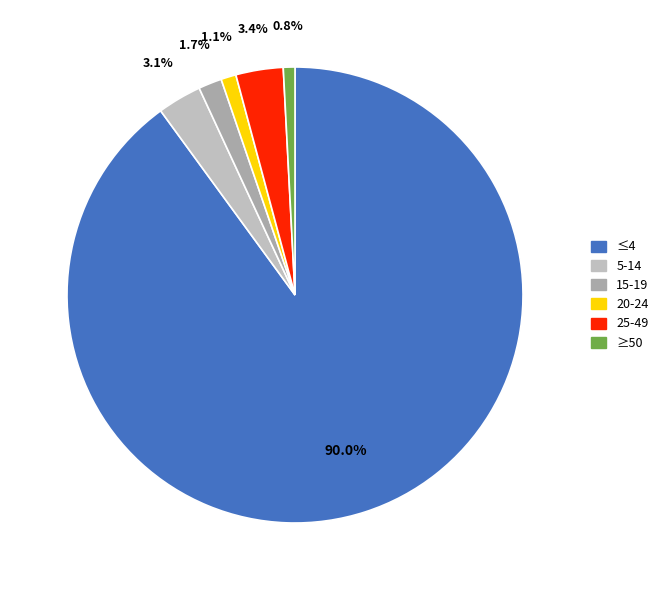

How many segments does this pie chart have?

6